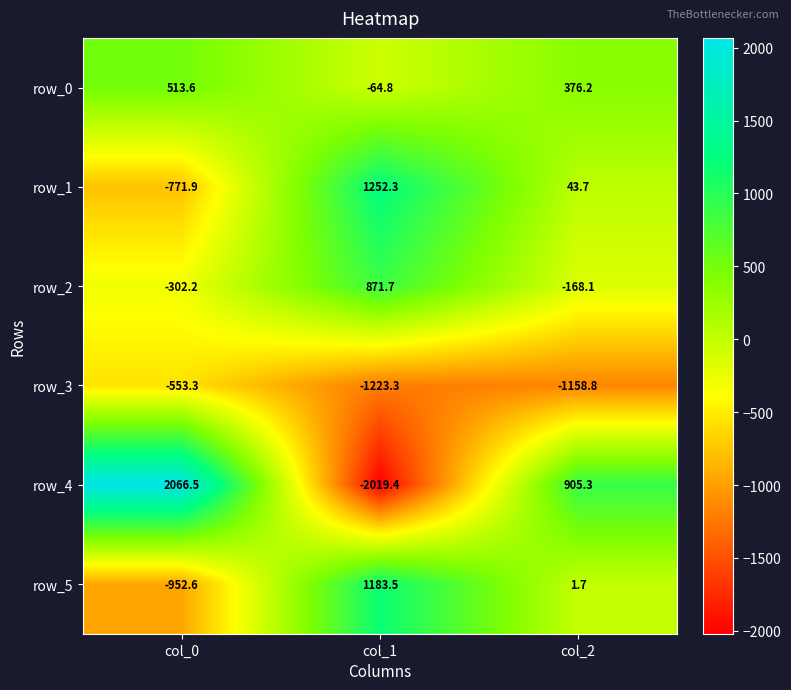

What is the greatest value displayed?

2066.5